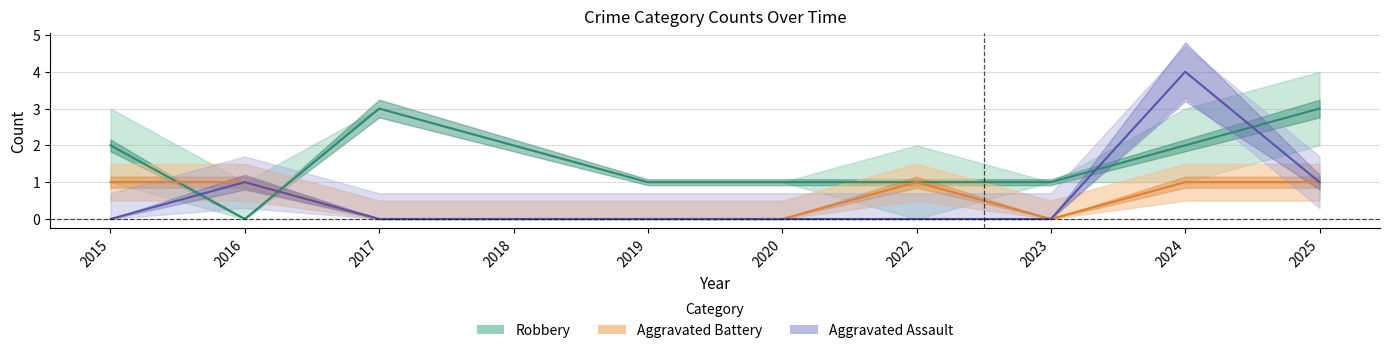

In Aggravated Assault, how many points are higher than both neighbors (excluding endpoints)?

2